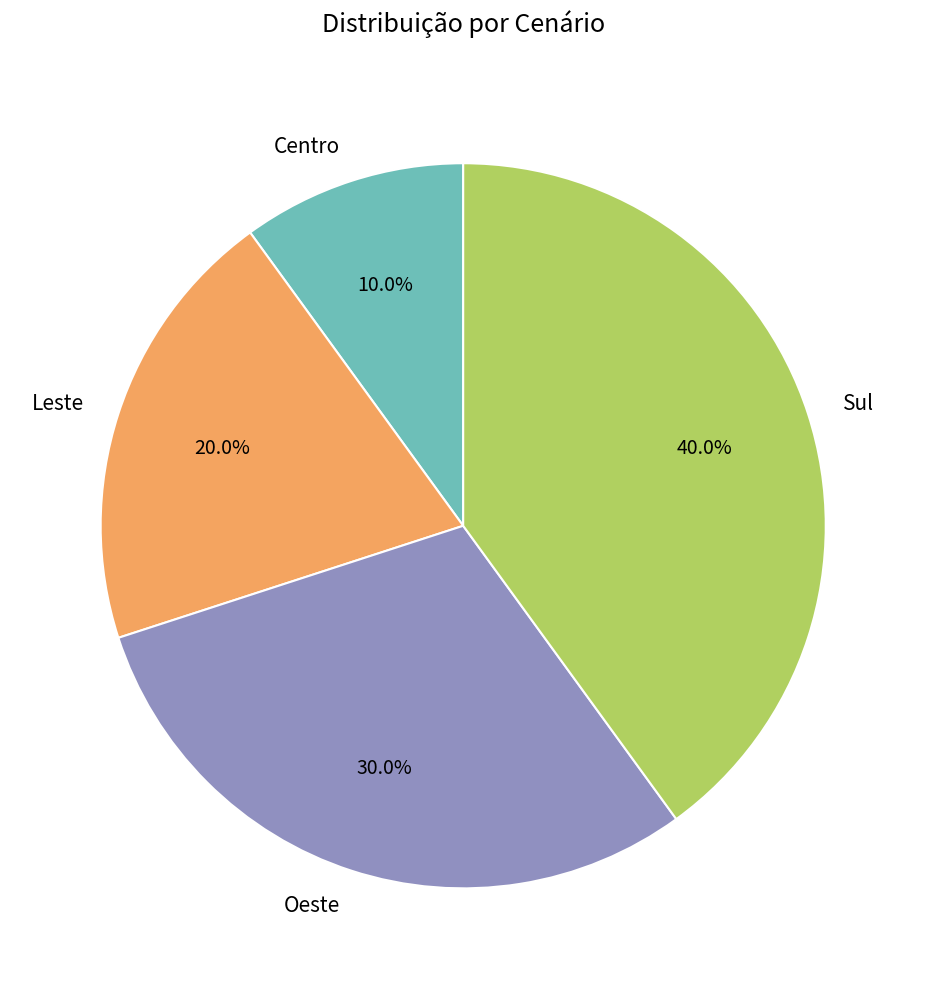

What portion of the pie excludes Centro?

90.0%